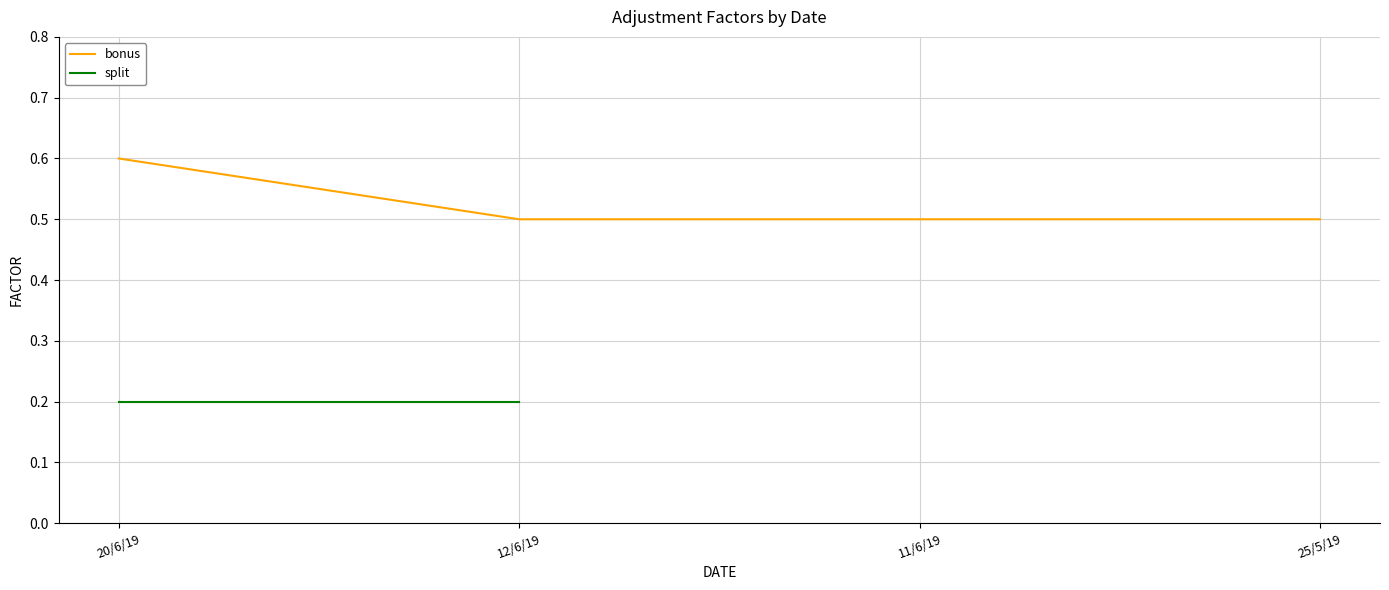

What is the value of the 3rd point from the left?

0.5